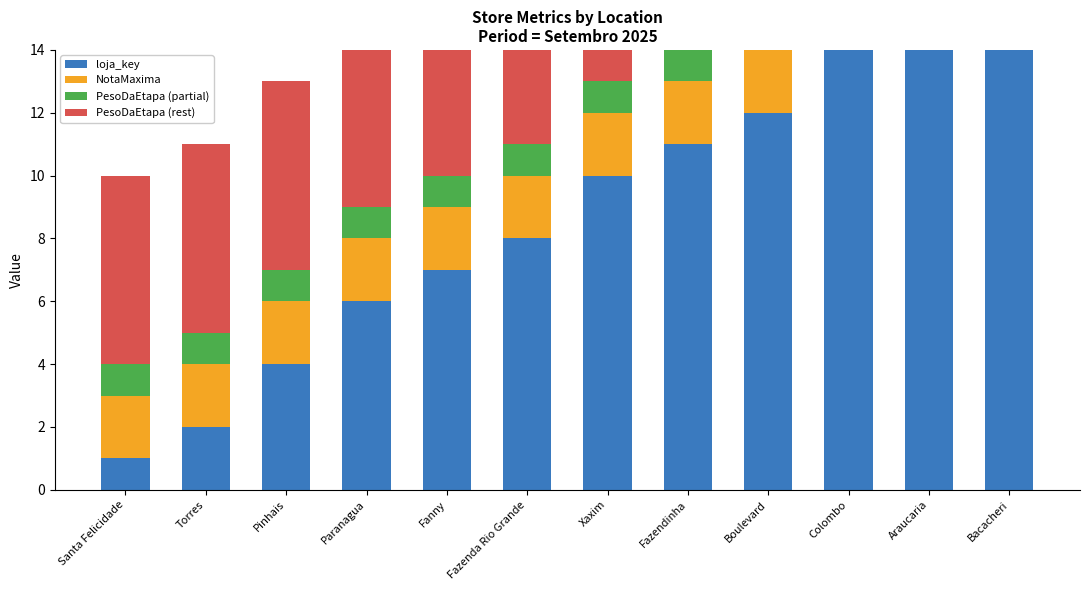

Reading left to right, transcribe all the data shown in this chart.

loja_key: Santa Felicidade=1	Torres=2	Pinhais=4	Paranagua=6	Fanny=7	Fazenda Rio Grande=8	Xaxim=10	Fazendinha=11	Boulevard=12	Colombo=14	Araucaria=19	Bacacheri=20
NotaMaxima: Santa Felicidade=2	Torres=2	Pinhais=2	Paranagua=2	Fanny=2	Fazenda Rio Grande=2	Xaxim=2	Fazendinha=2	Boulevard=2	Colombo=2	Araucaria=2	Bacacheri=2
PesoDaEtapa (partial): Santa Felicidade=1	Torres=1	Pinhais=1	Paranagua=1	Fanny=1	Fazenda Rio Grande=1	Xaxim=1	Fazendinha=1	Boulevard=1	Colombo=1	Araucaria=1	Bacacheri=1
PesoDaEtapa (rest): Santa Felicidade=6	Torres=6	Pinhais=6	Paranagua=6	Fanny=6	Fazenda Rio Grande=6	Xaxim=6	Fazendinha=6	Boulevard=6	Colombo=6	Araucaria=6	Bacacheri=6